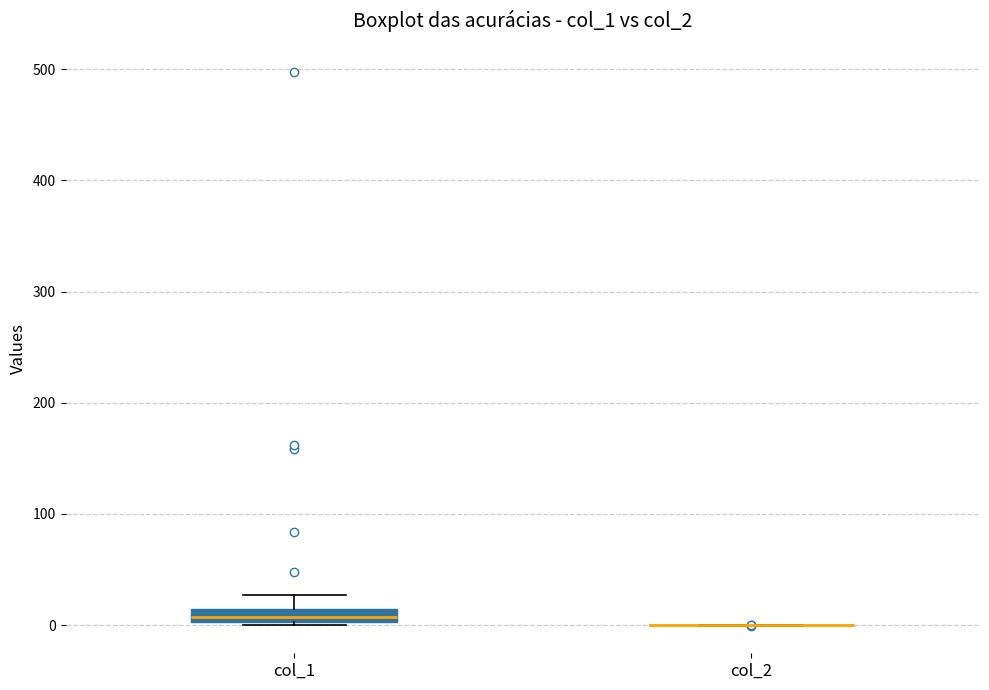

Which box is the tallest, from its lower edge to its upper edge?

col_1